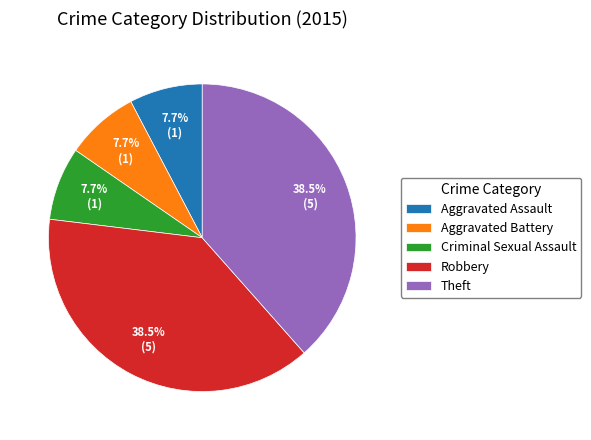

Does Aggravated Assault account for over 50% of the chart?

No